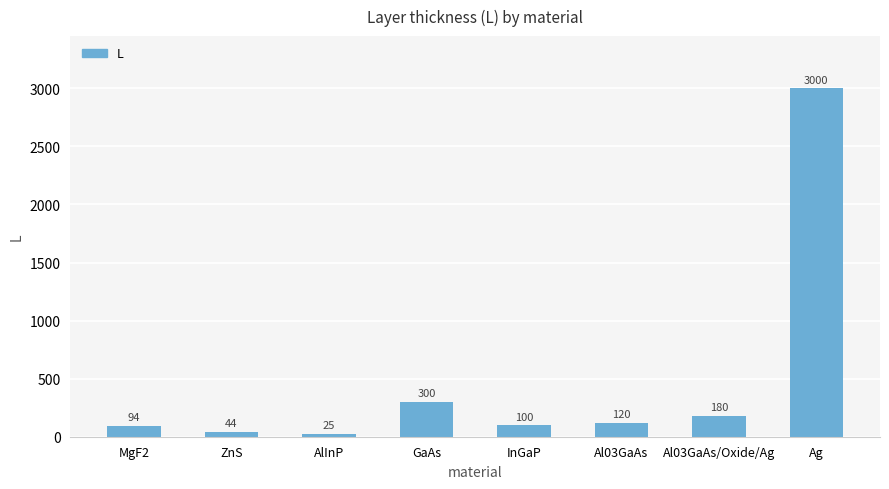

Where is the data nearest to the value 1512?

GaAs